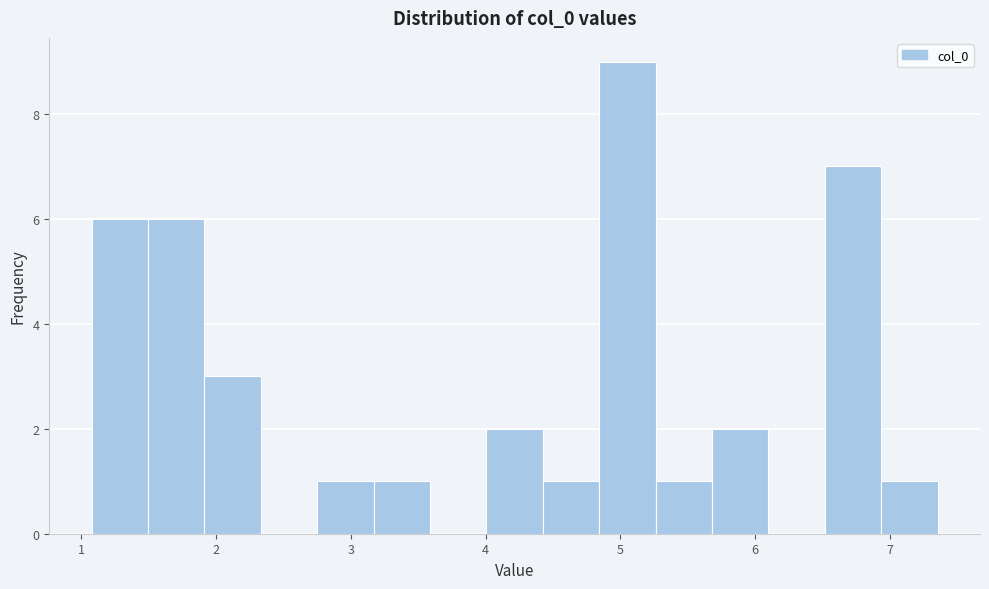

What is the height of the bar covering 5.7 to 6.1 on the x-axis? Neither the bar edges nor the heights are printed on the chart, so give them approximately, as read against the axes.

2